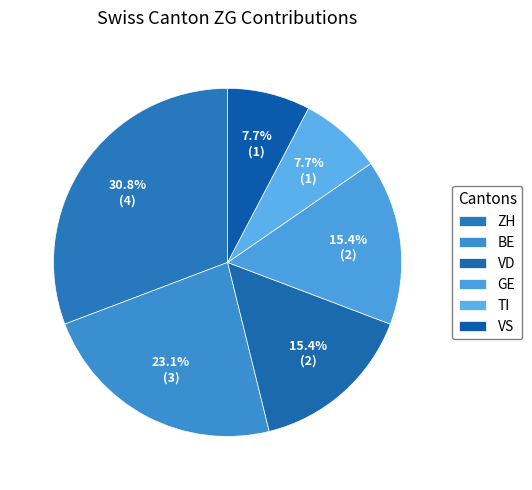

How many slices are in this pie chart?

6